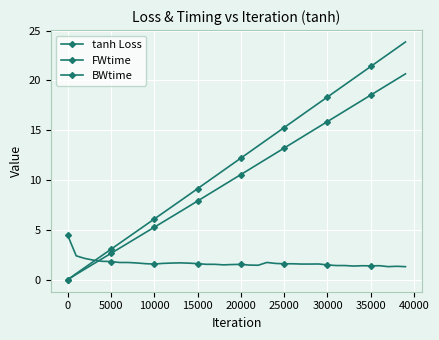

At how many categories does at least one series exceed 9?

25